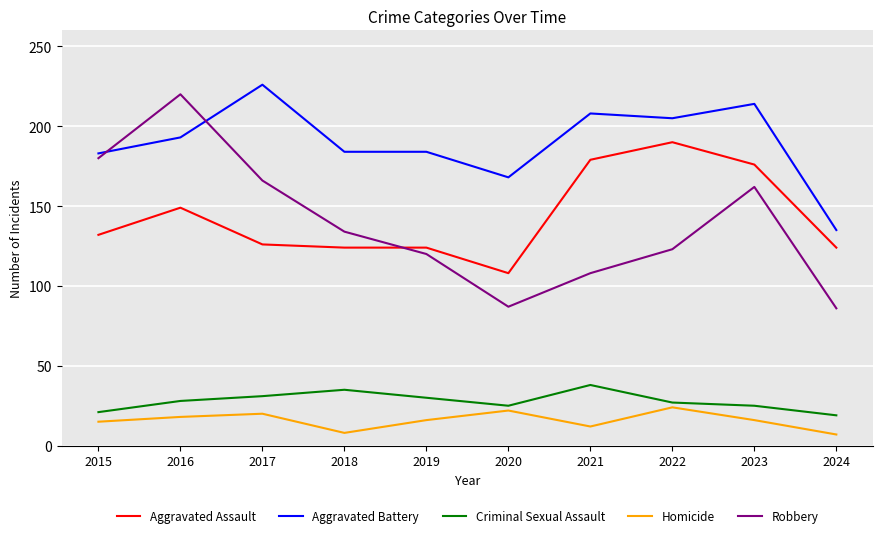

True or false: Homicide has a value of 28 at 2017.

False